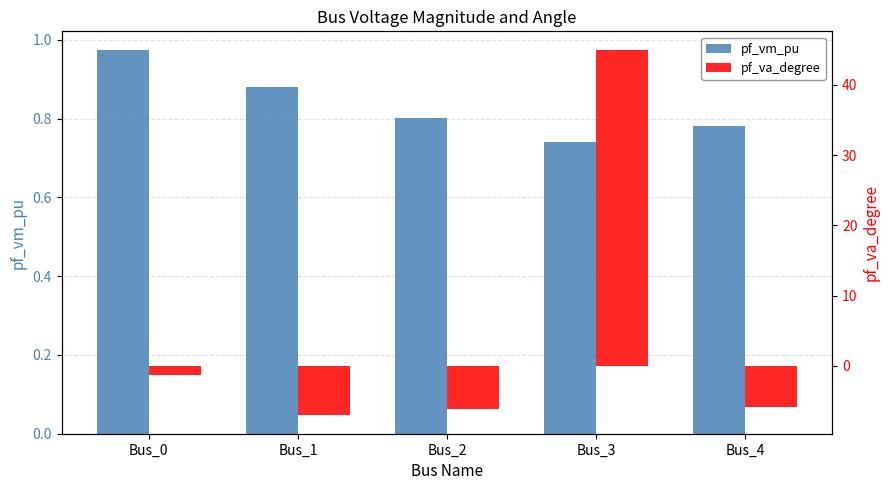

What is the total value across all series at Bus_4?

-5.1